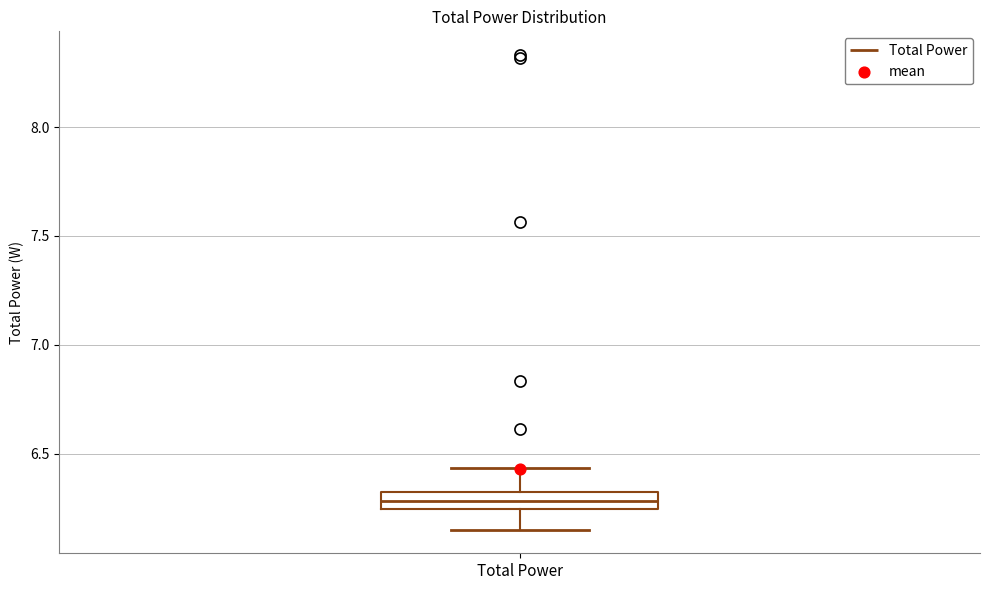

Transcribe this box plot: give where the median line is, the range the box spans, and where the two whiskers end, as read against the y-axis. The values are not printed on the chart, so give them approximately, as read against the axis.

median 6.30, box 6.25 to 6.35, whiskers 6.15 to 6.45